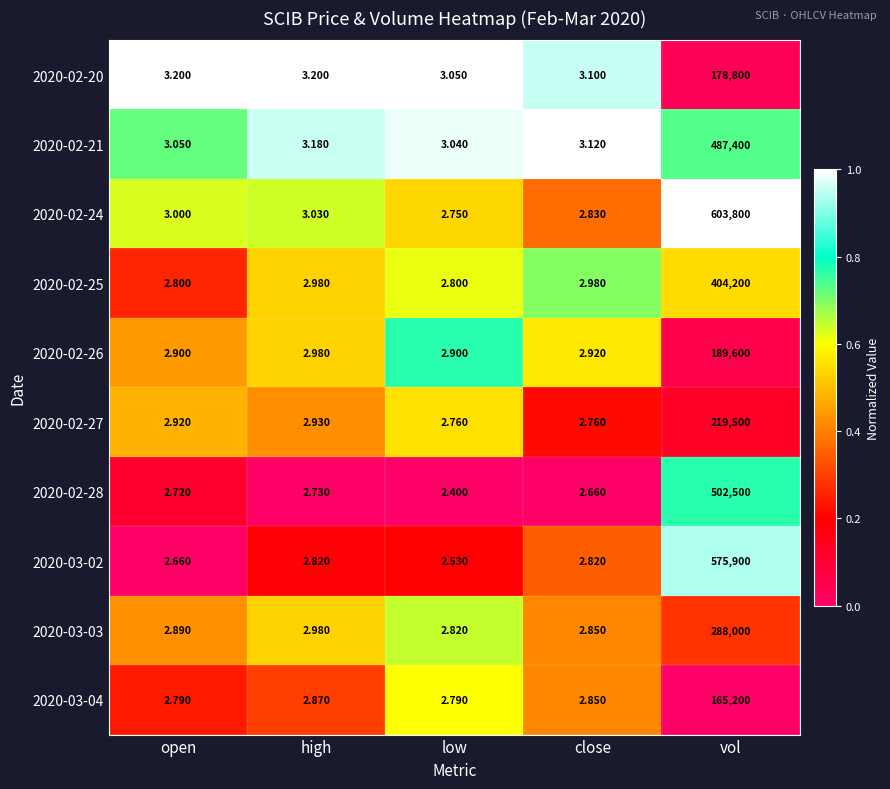

Which category has the lowest value across all series?

low